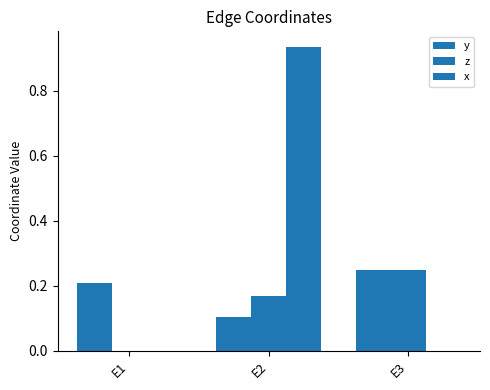

Reading left to right, extract all data points from this chart.

y: 0.2	0.1	0.2
z: 0.0	0.2	0.2
x: 0.0	0.9	0.0